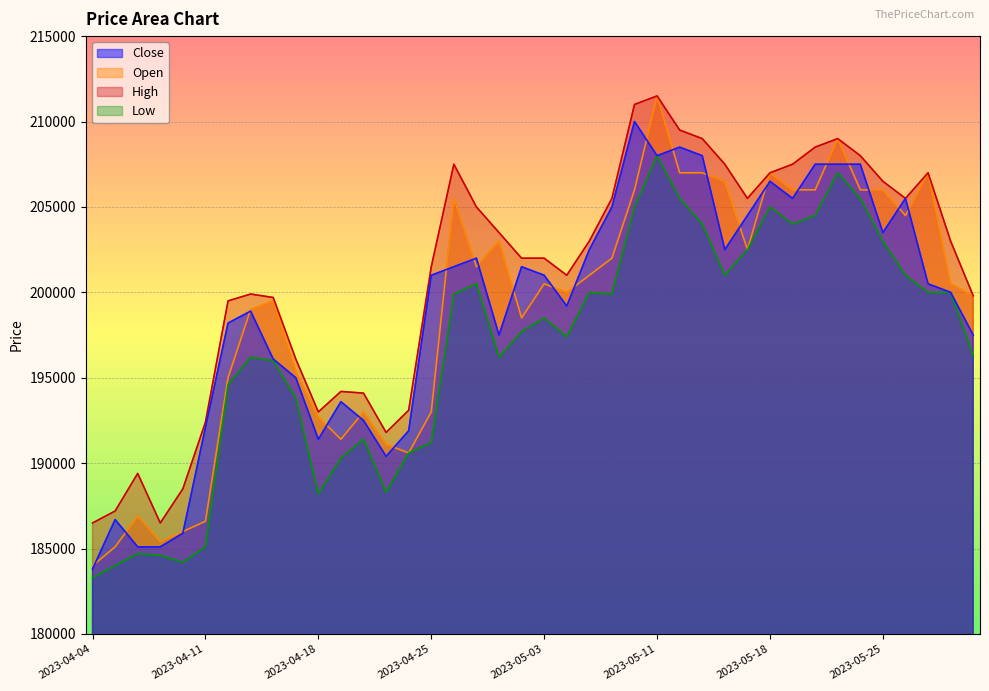

What are all the series names shown in the legend?

Close, Open, High, Low